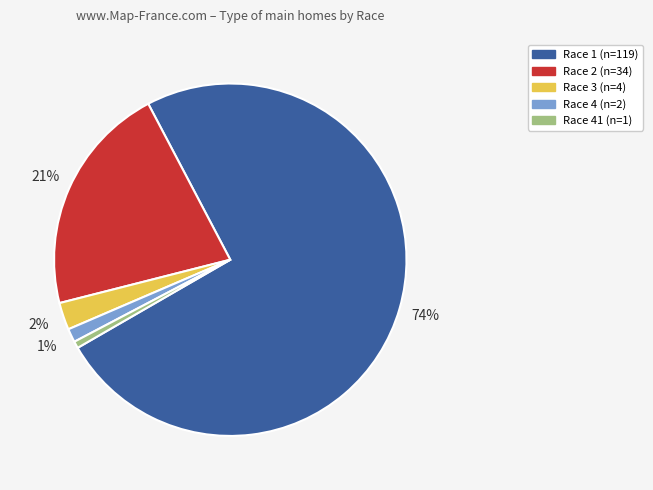

To the nearest percent, what is the difference between the largest and smallest slice percentages?

74%